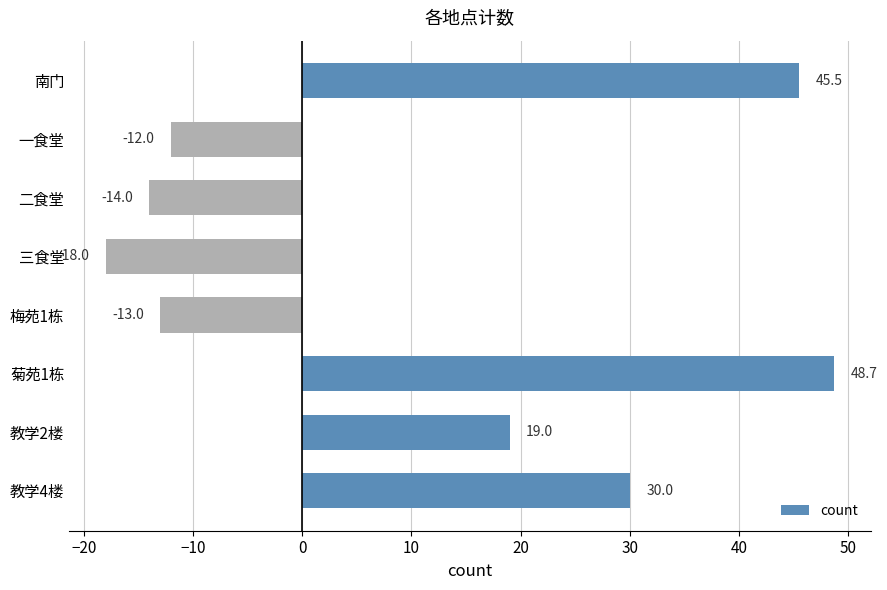

What is the value of the 3rd bar from the top?

-14.0